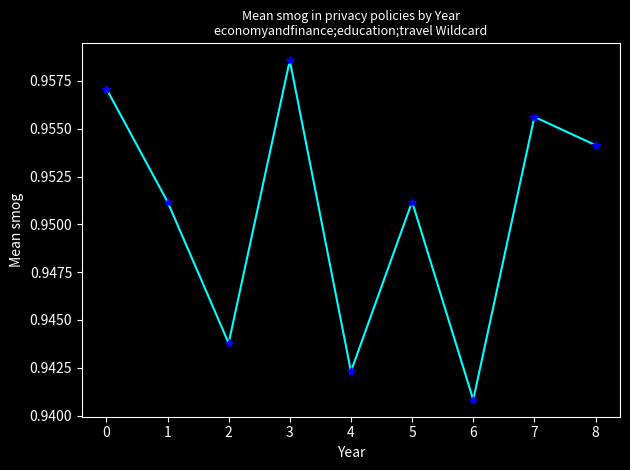

True or false: there are more than 2 points higher than both neighbors.

True